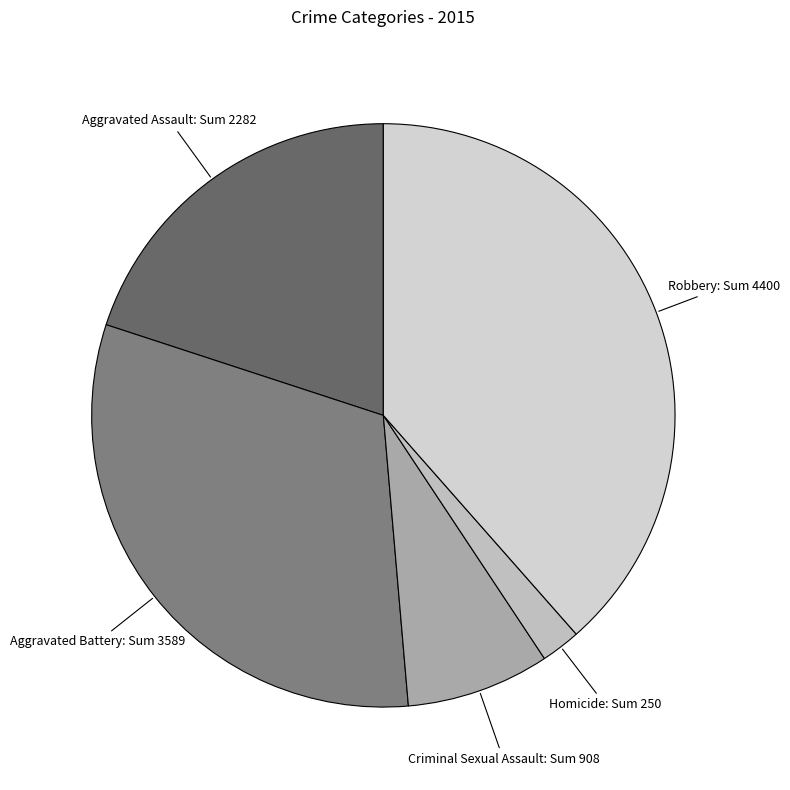

Count the number of slices in the pie.

5